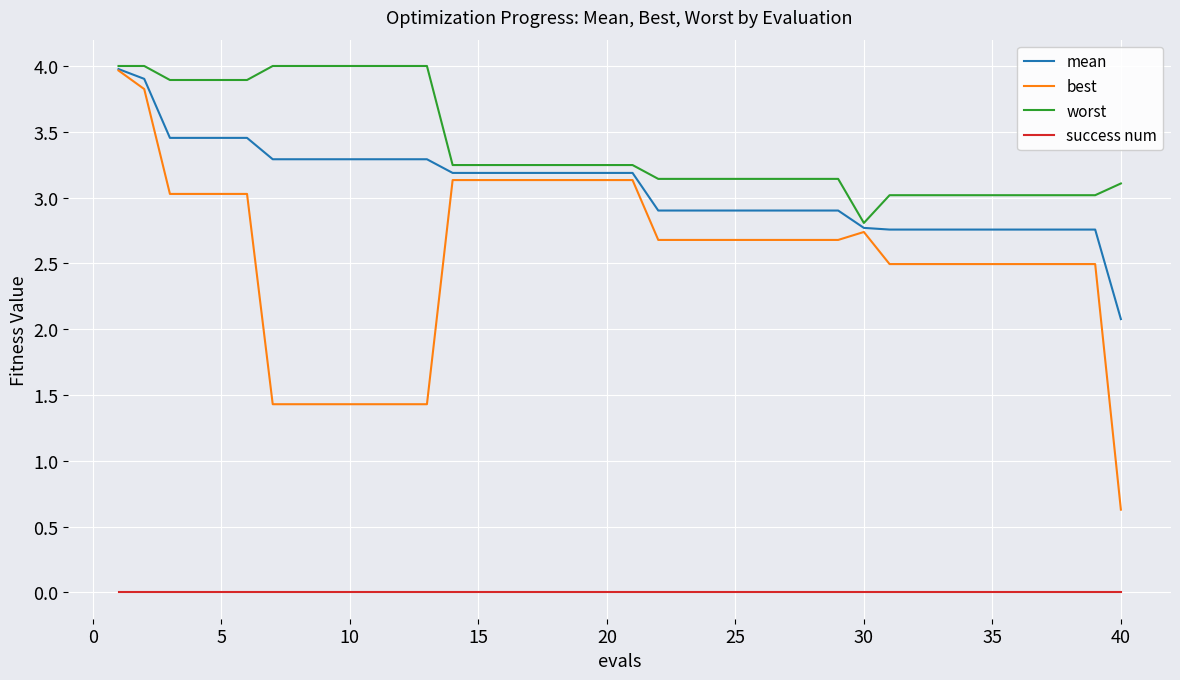

True or false: success num and best cross at least once.

False